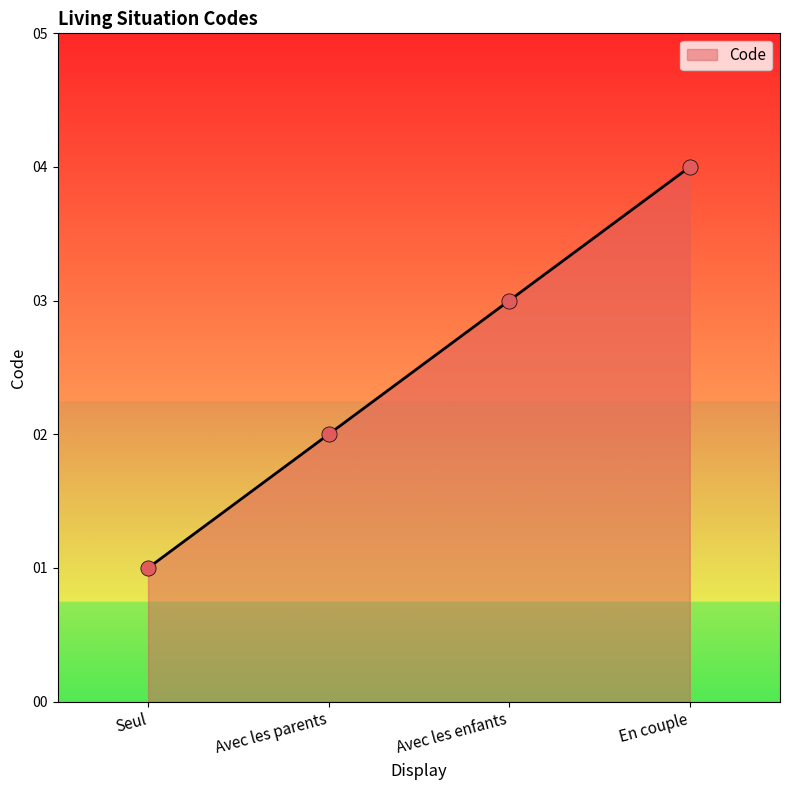

What is the ratio of the value at Seul to the value at Avec les enfants?

0.3